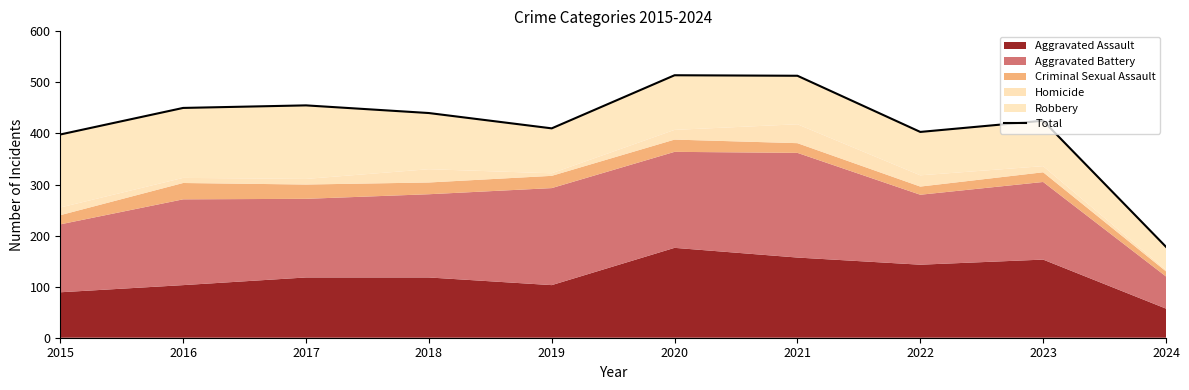

How many points are higher than both their immediate neighbors (excluding endpoints)?

3